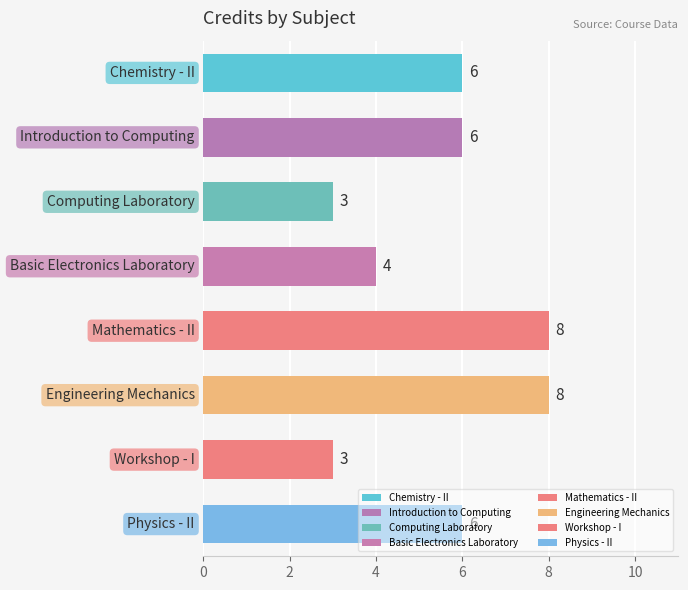

What is the value of the 8th bar from the top?

6